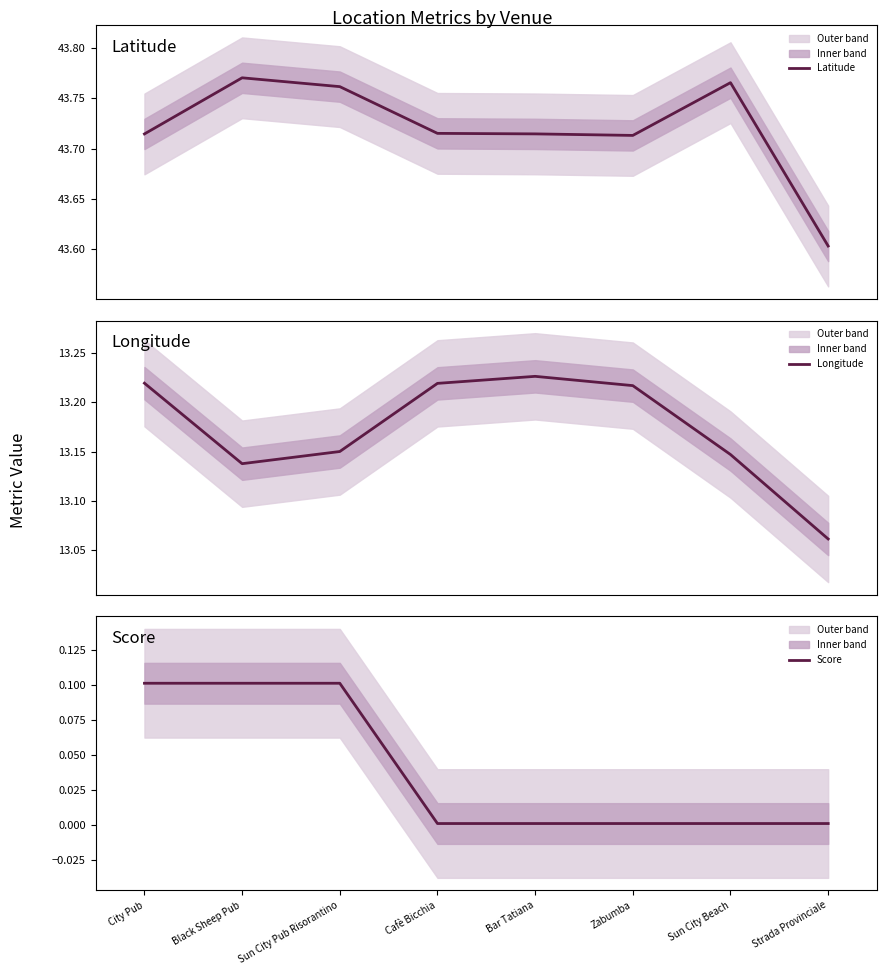

What is the label of the 7th point from the right?

Black Sheep Pub